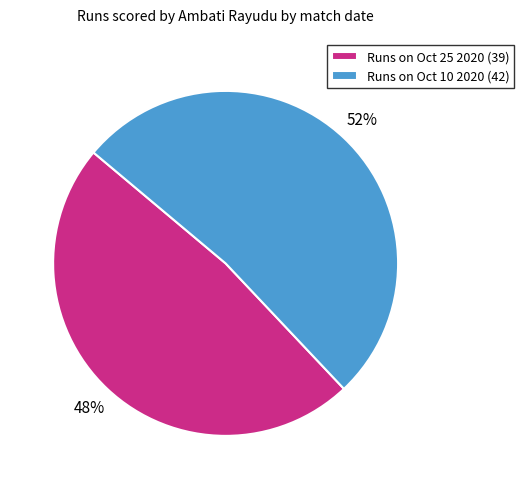

Count the number of slices in the pie.

2